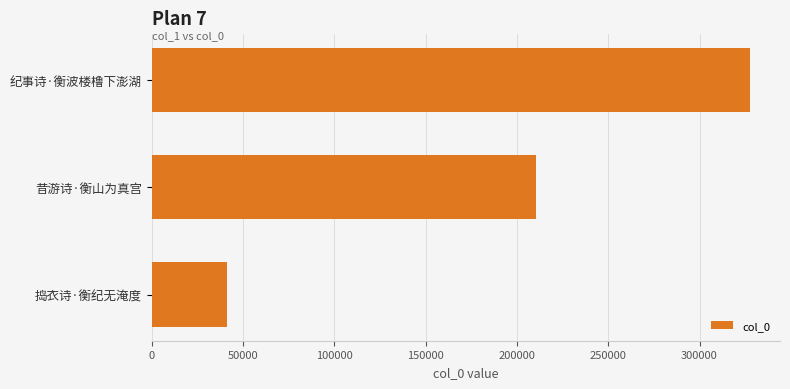

What is the change in value from 昔游诗·衡山为真宫 to 捣衣诗·衡纪无淹度?

-169378